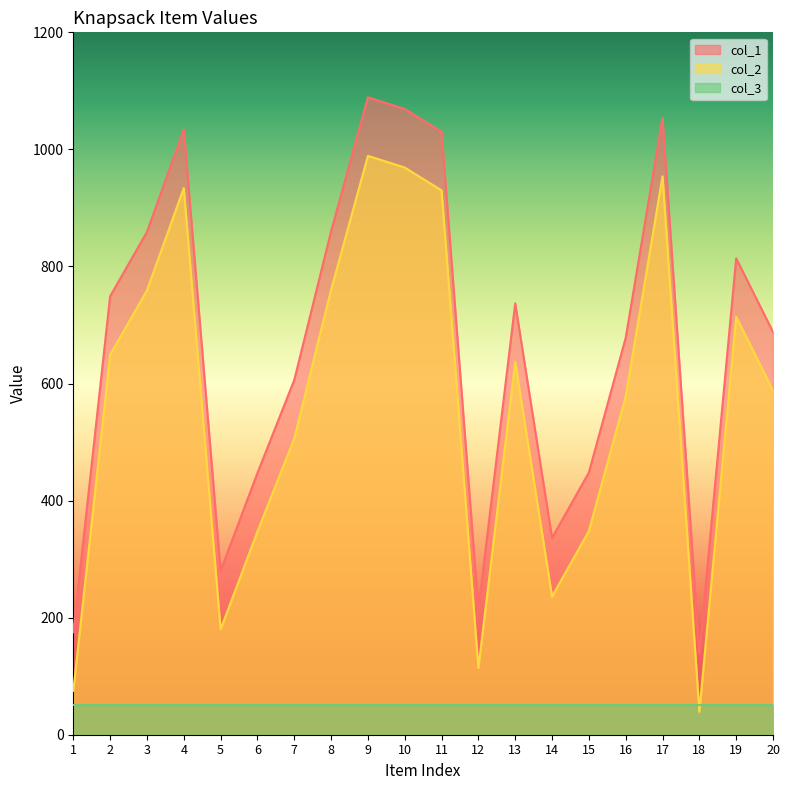

At which category is the sum across all series the highest?

9